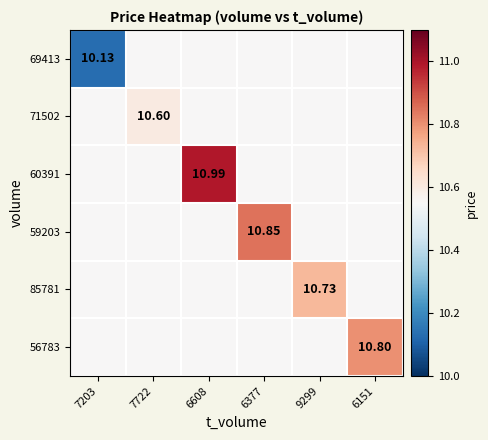

How many series are shown in this chart?

6